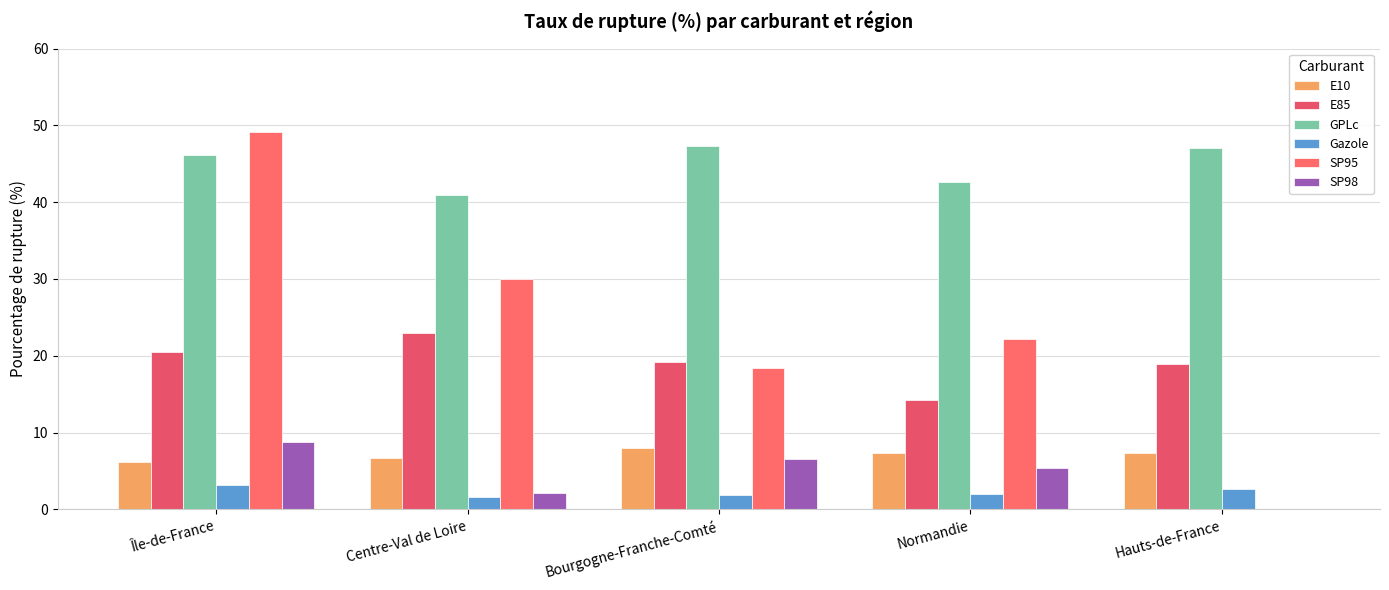

The SP98 series shows -5.0 at Hauts-de-France. True or false?

False